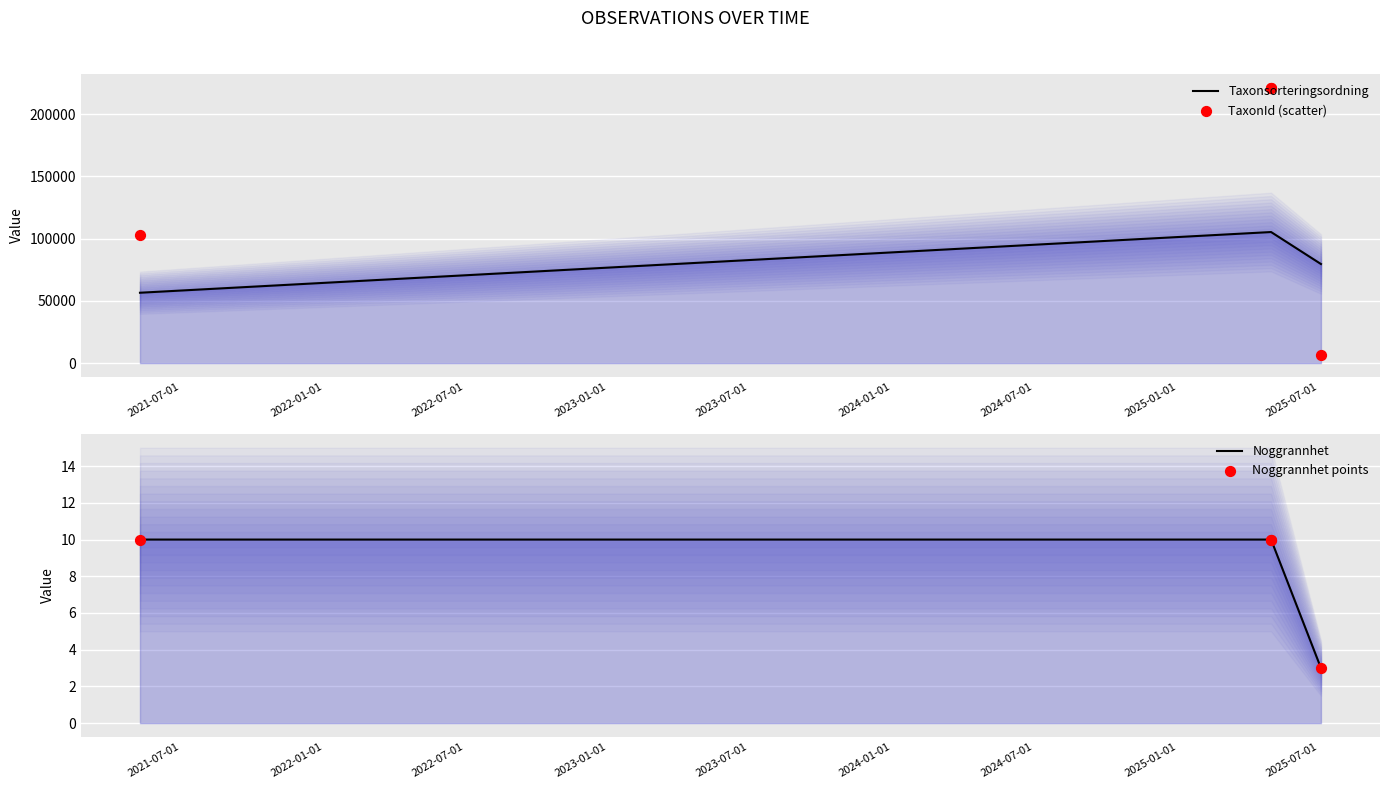

What are all the series names shown in the legend?

Taxonsorteringsordning, TaxonId (scatter), Noggrannhet, Noggrannhet points